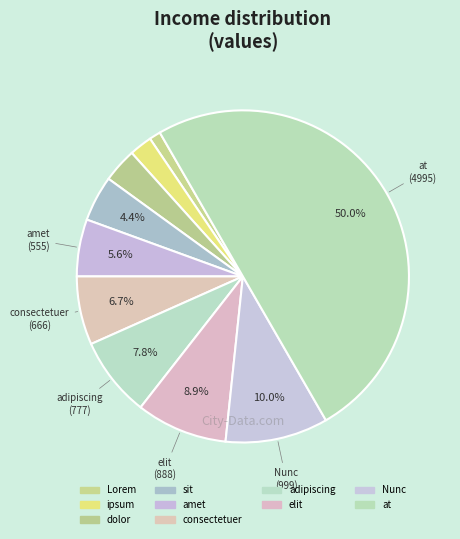

How many segments does this pie chart have?

10